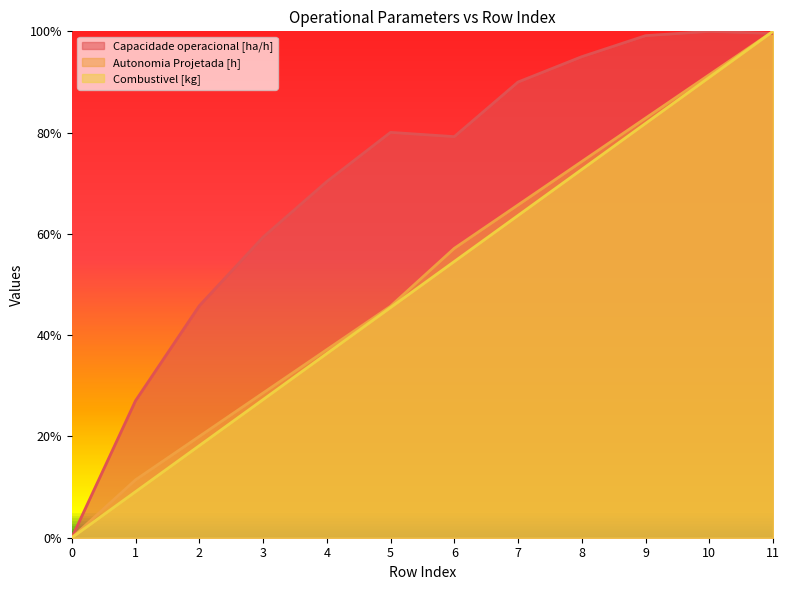

Between which two adjacent categories do Autonomia Projetada [h] and Combustivel [kg] first intersect?

10 and 11